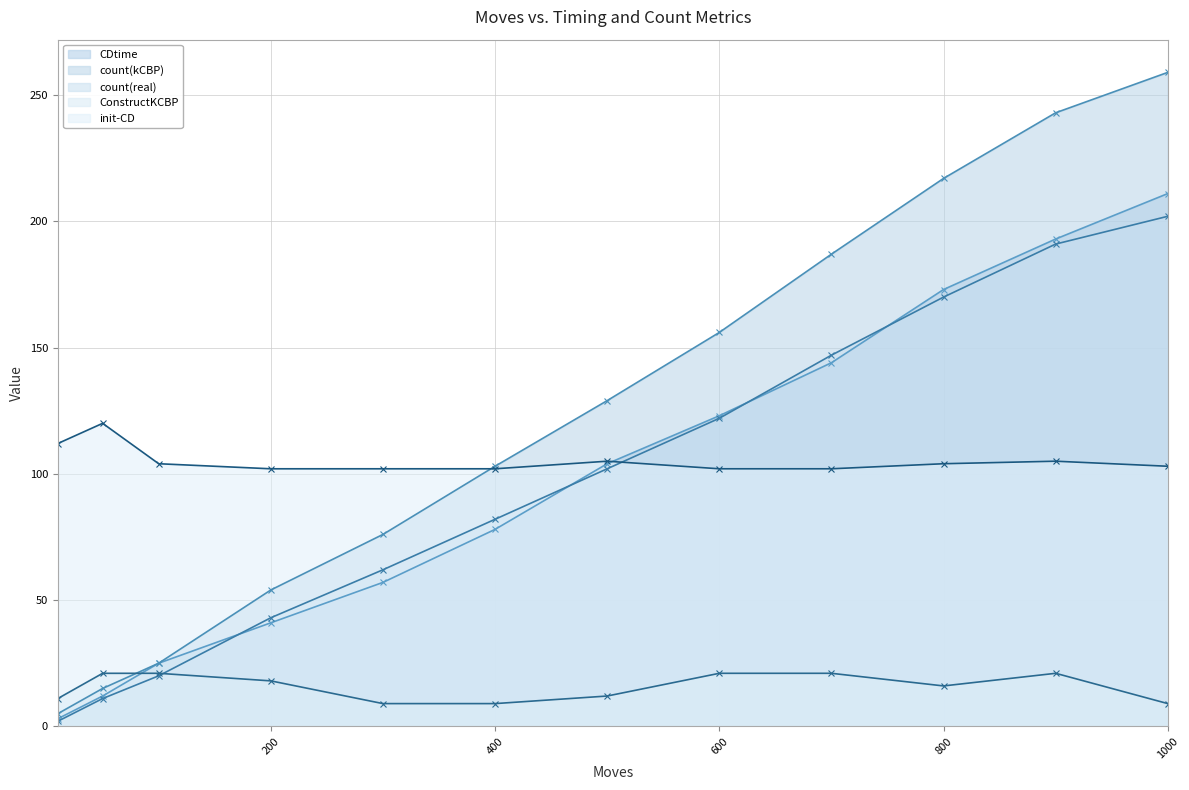

How many lines are shown in the chart?

5